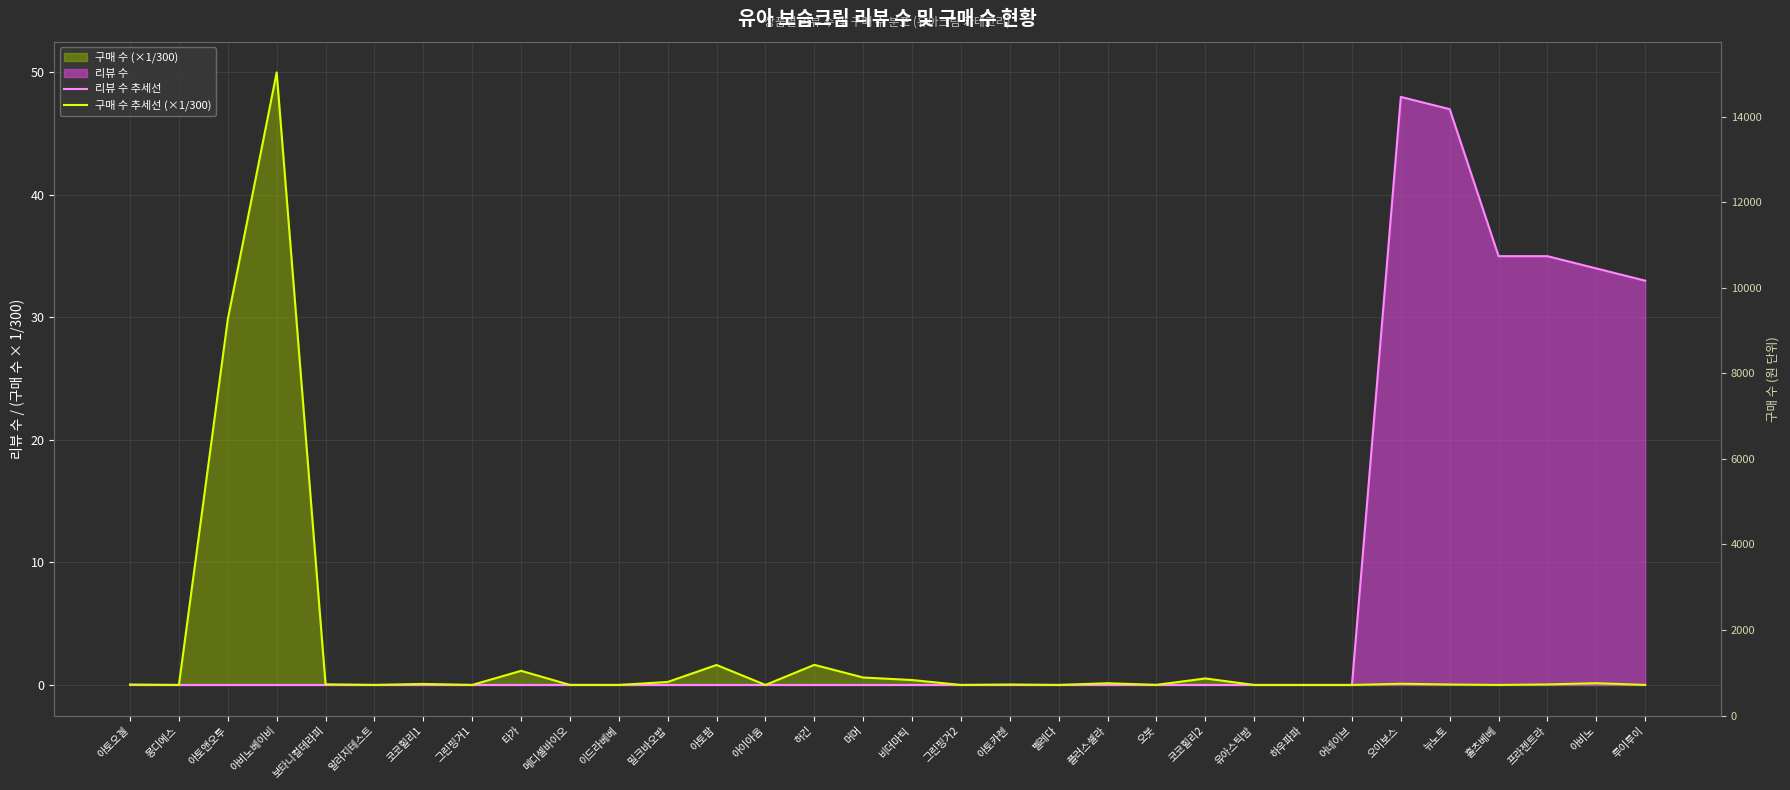

Which series has the largest range (max minus min)?

구매 수 추세선 (×1/300)